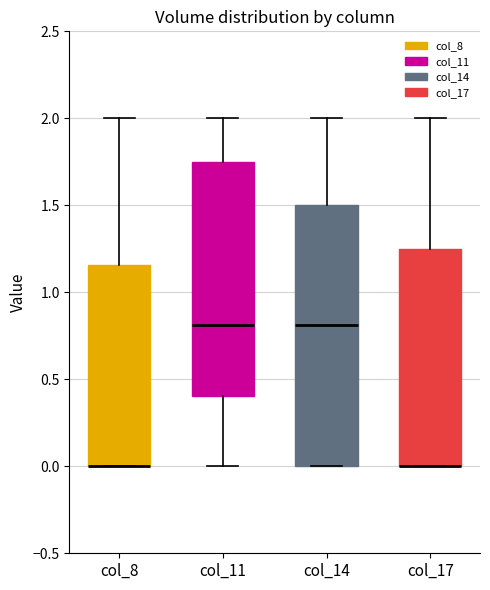

Which box is the tallest, from its lower edge to its upper edge?

col_14